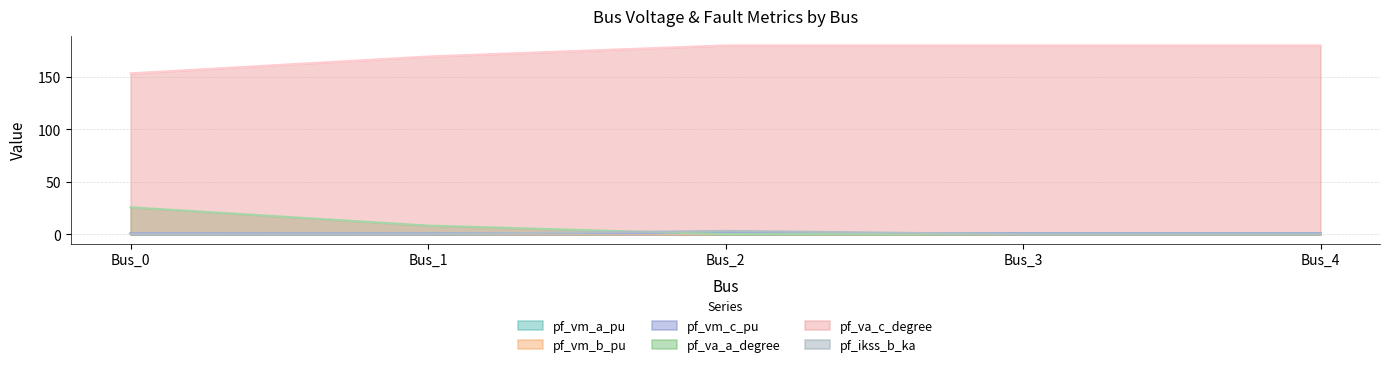

At which category does the chart reach its peak across all series?

Bus_2